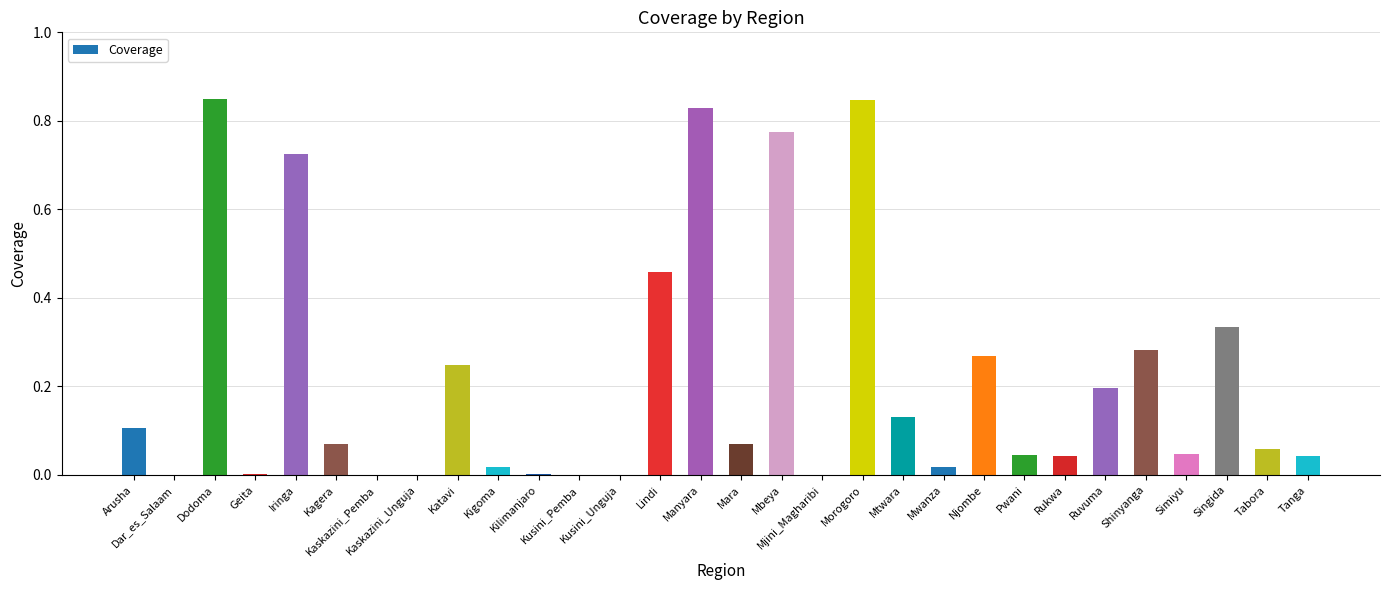

What is the sum of all values?

6.5